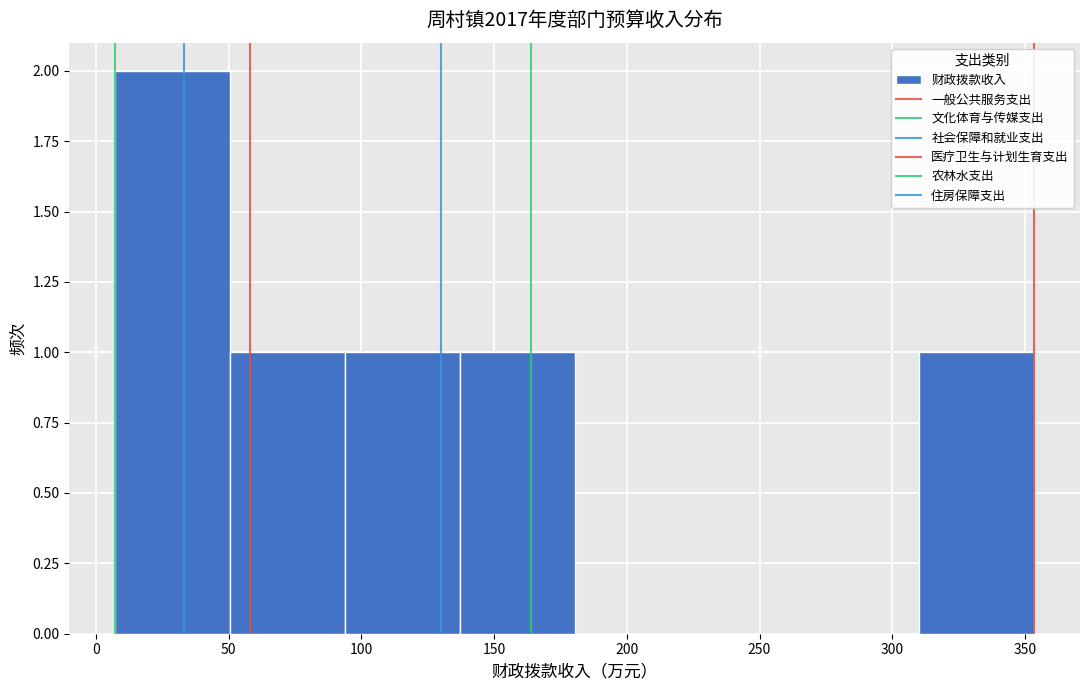

Reading left to right, list every bar in this chart as the range it spans on the x-axis followed by its height. Neither the bar edges nor the heights are printed on the chart, so give them approximately, as read against the axes.

5 to 50: 2
50 to 95: 1
95 to 135: 1
135 to 180: 1
180 to 225: 0
225 to 265: 0
265 to 310: 0
310 to 355: 1